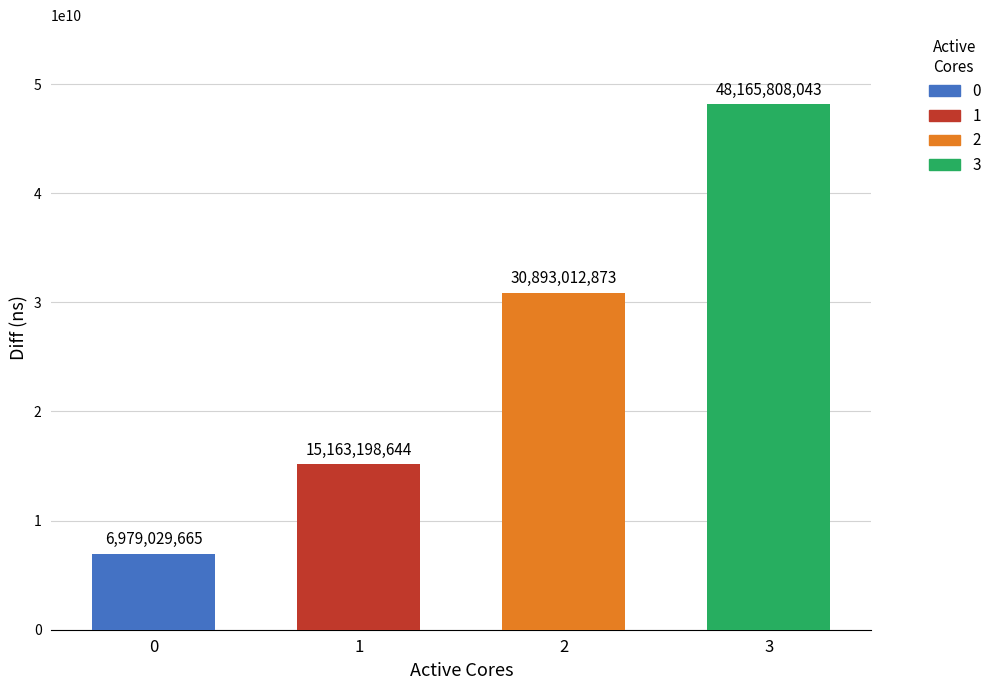

What is the ratio of the value at 0 to the value at 2?

0.2